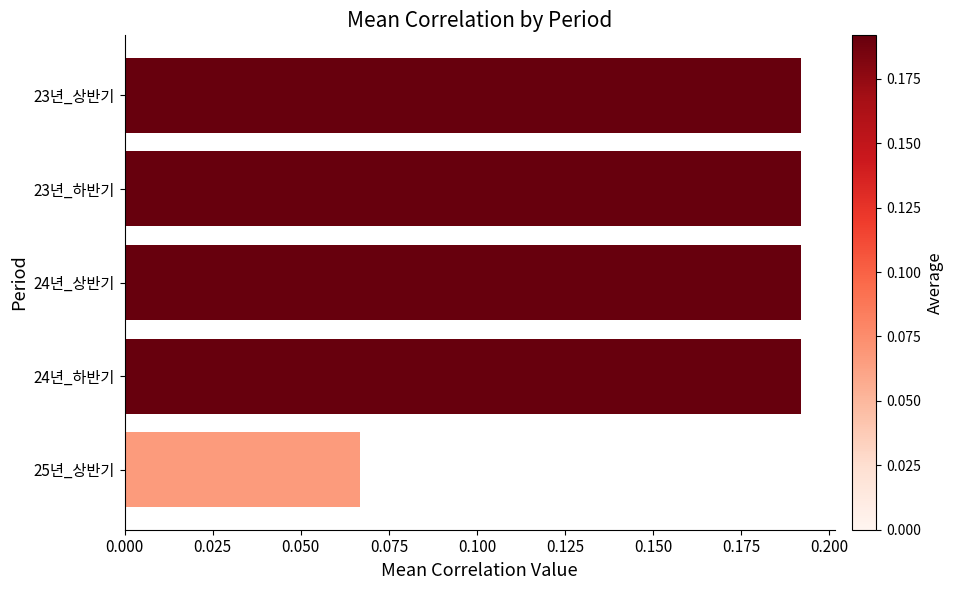

The value at 24년_하반기 is 0.3. True or false?

False